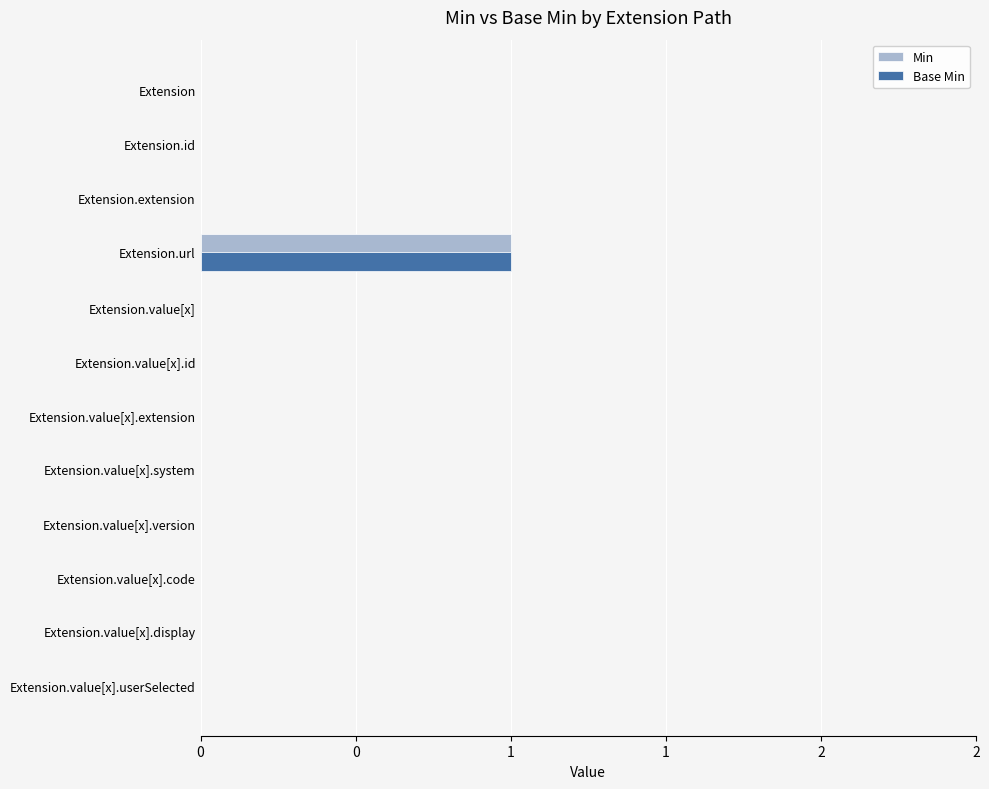

How many values in the Min series exceed 0?

1